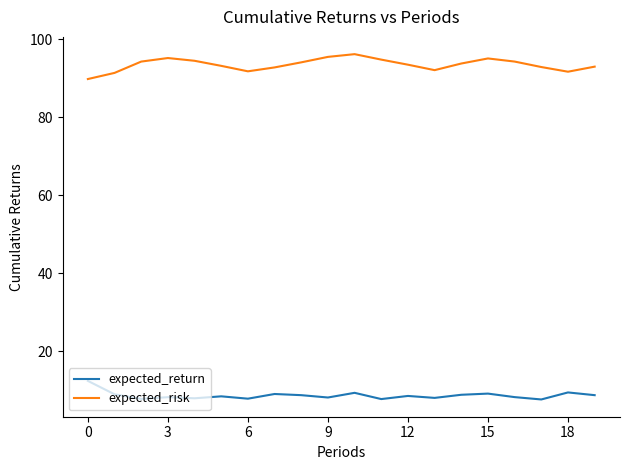

What is the highest value of the expected_return series?

12.5